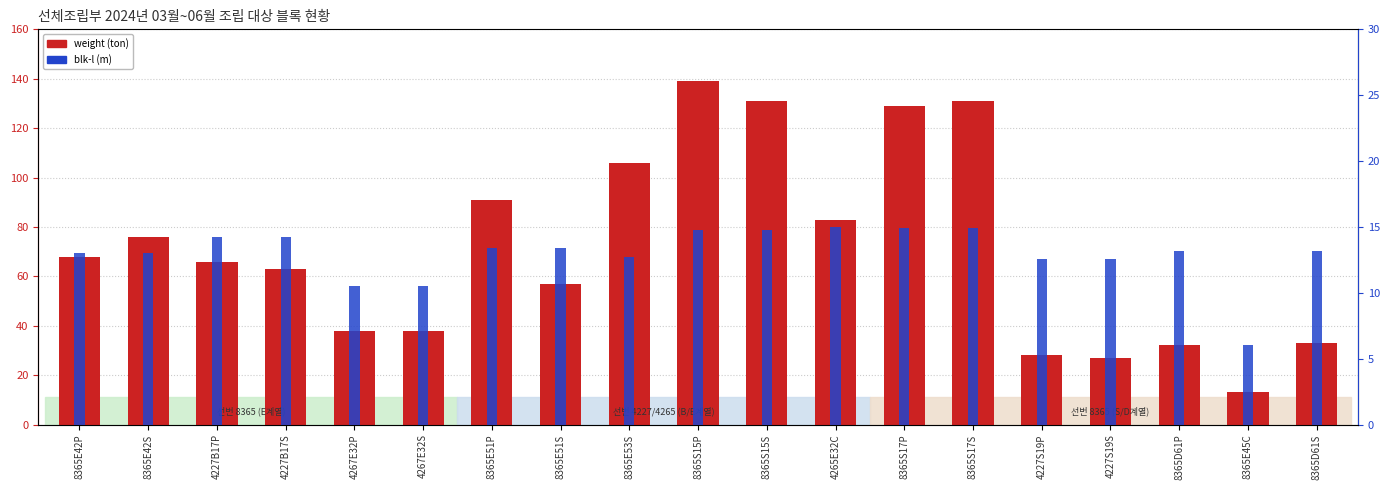

Is it true that weight (ton) equals 142.4 at 8365E53S?

False